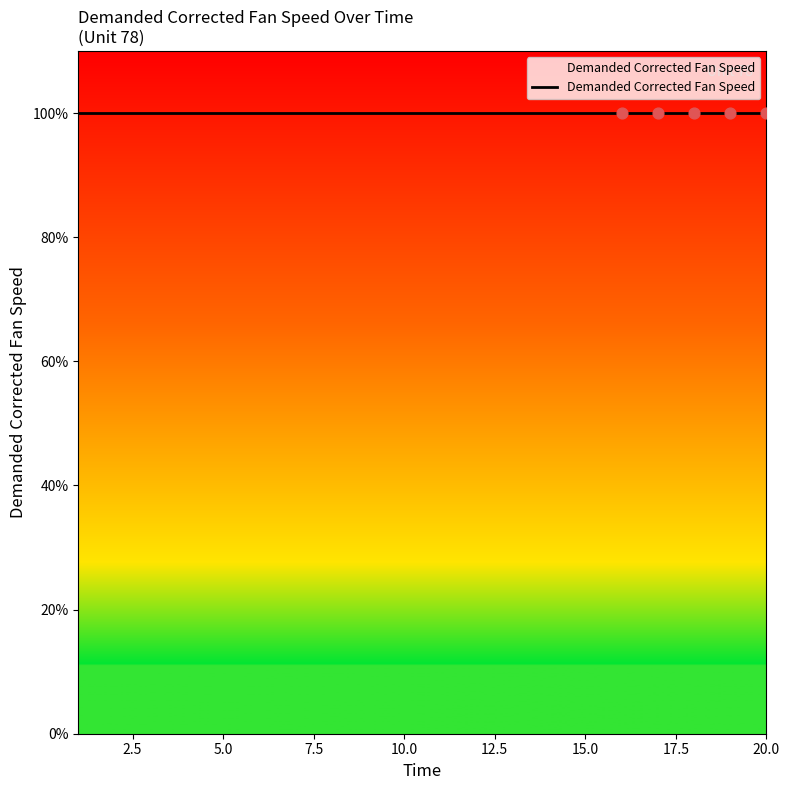

Which series has the largest total across all categories?

Demanded Corrected Fan Speed